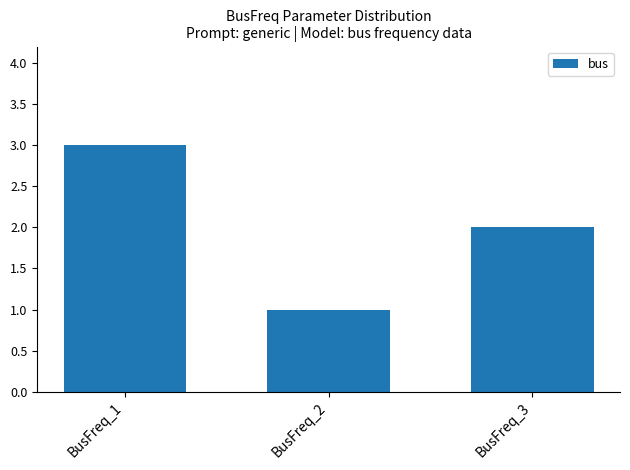

Reading left to right, extract all data points from this chart.

BusFreq_1=3	BusFreq_2=1	BusFreq_3=2